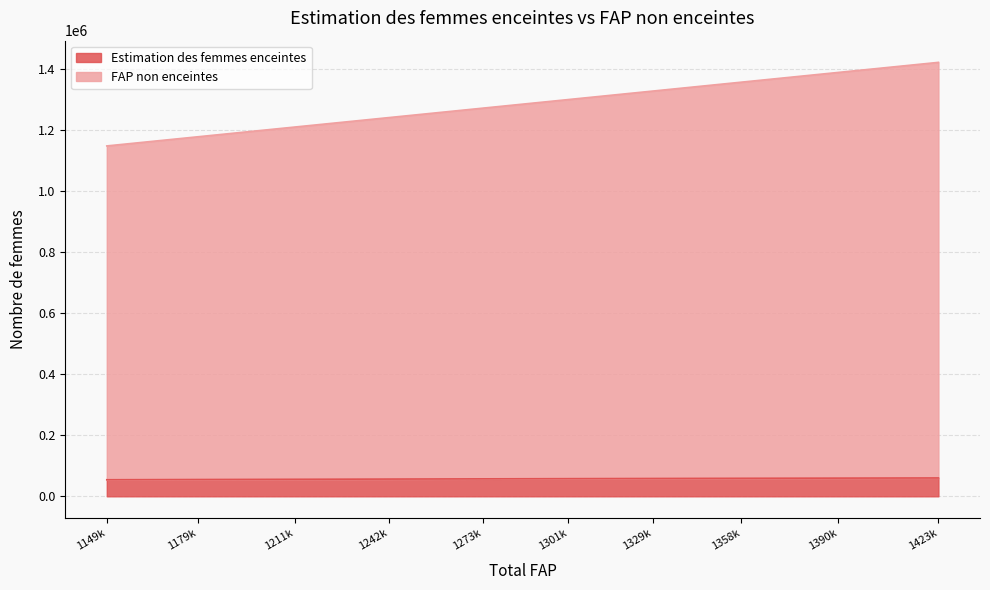

What is the value of the Estimation des femmes enceintes point at the 6th from the left?

57869.7